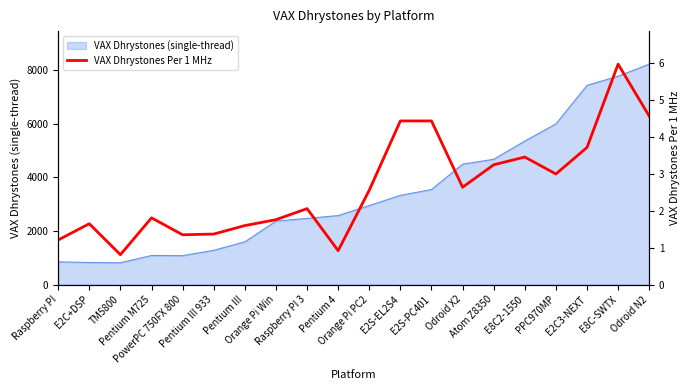

Where does the data first go above 2?

Raspberry PI 3